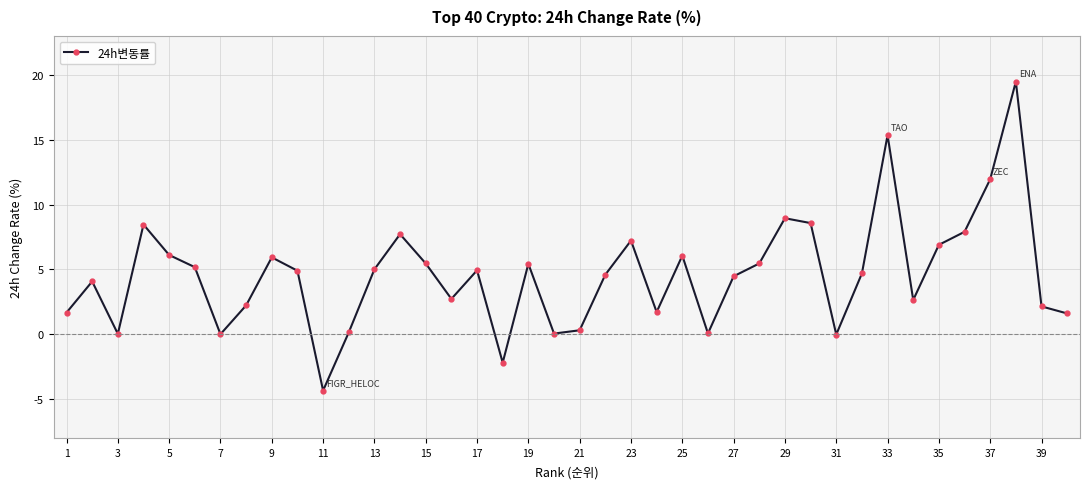

What is the value of the 40th point from the left?

1.6